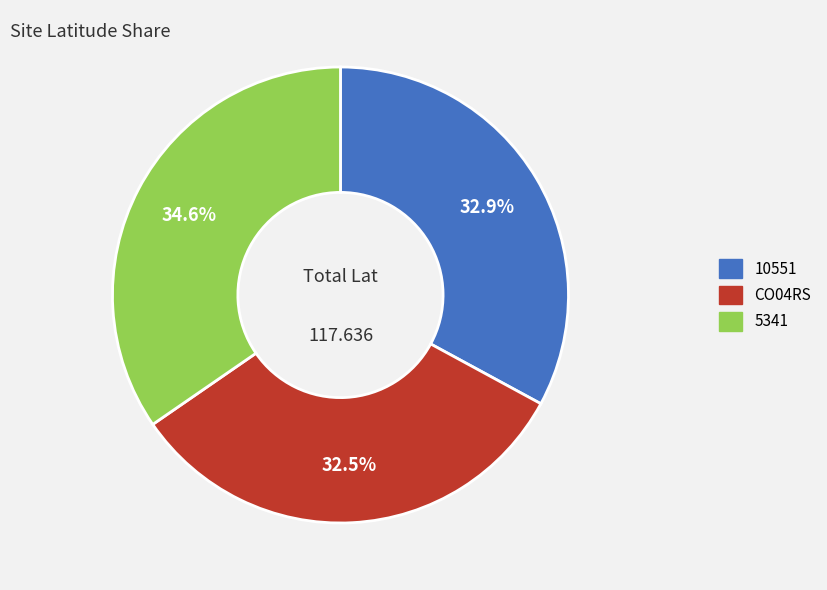

How many segments does this pie chart have?

3